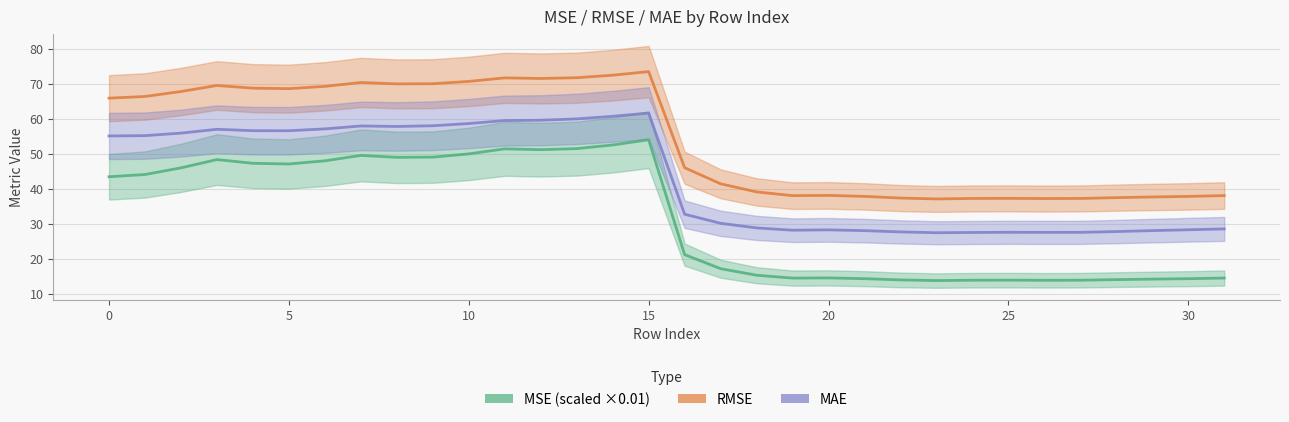

At which label is RMSE closest to 55?

16